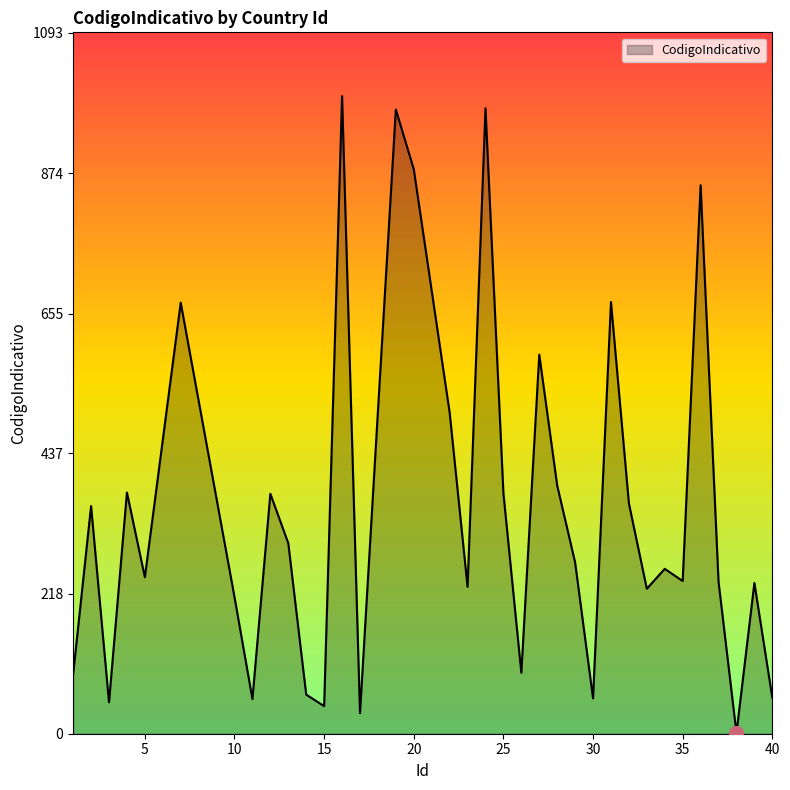

What is the difference between the maximum and minimum values?

993